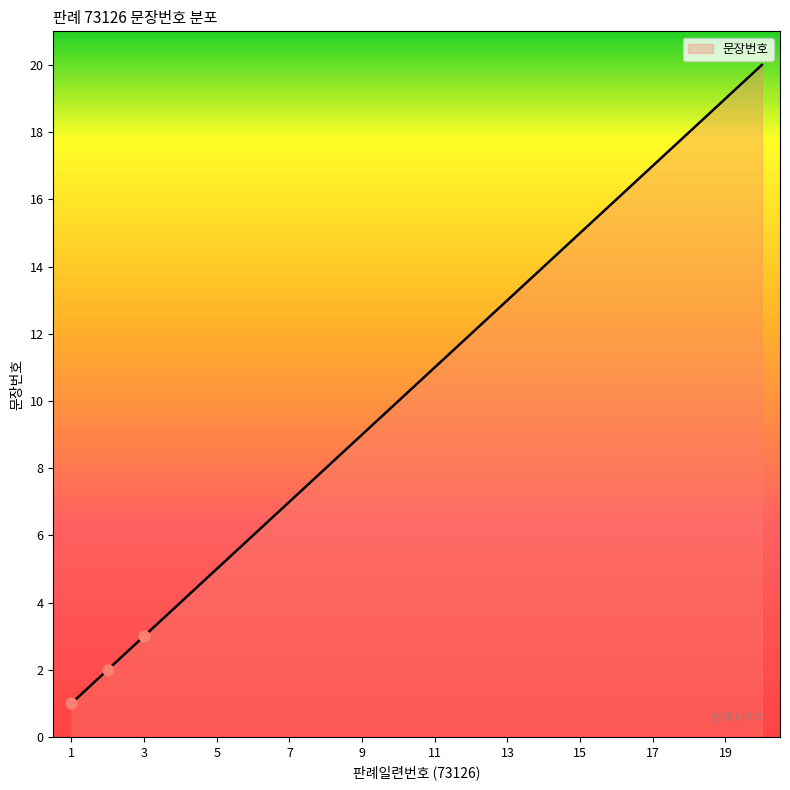

What is the maximum value shown in the chart?

20